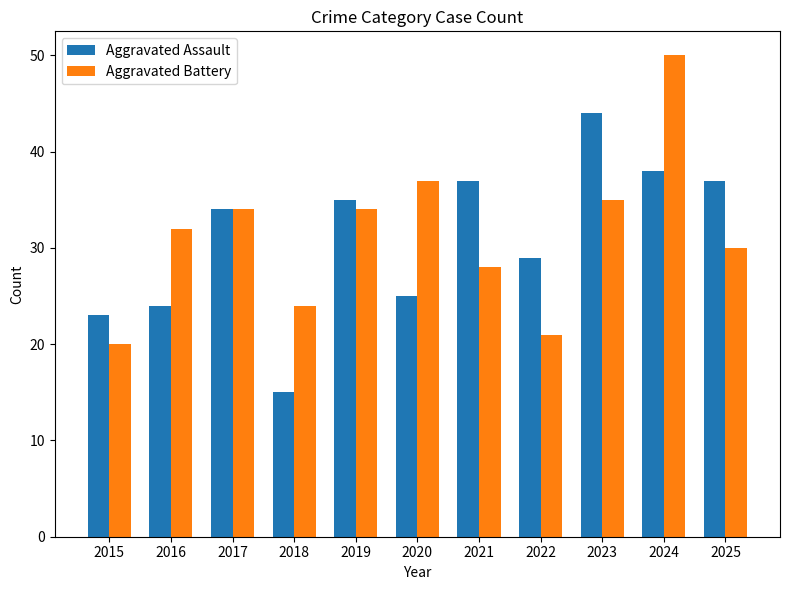

How many data points does each series have?

11